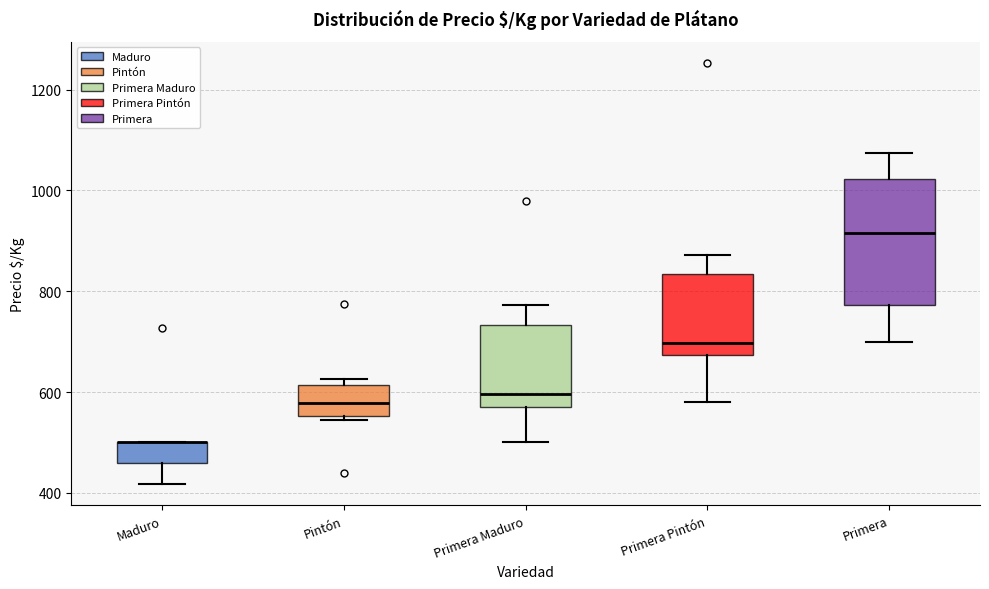

Where does the lower whisker of the box for Maduro end on the y-axis? The values are not printed on the chart, so give them approximately, as read against the axis.

420